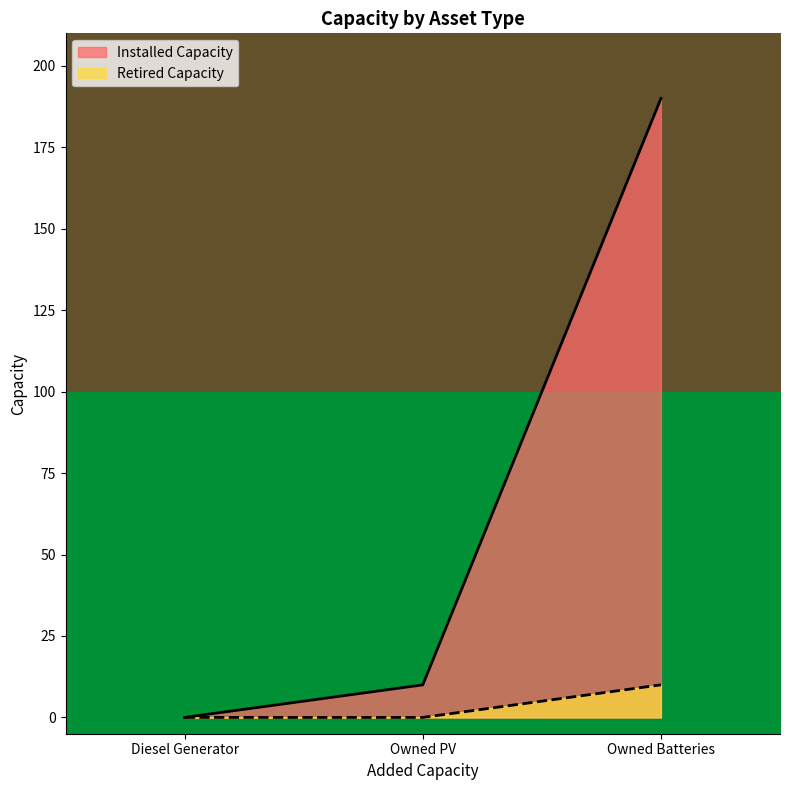

Is it true that Installed Capacity equals 0 at Diesel Generator?

True